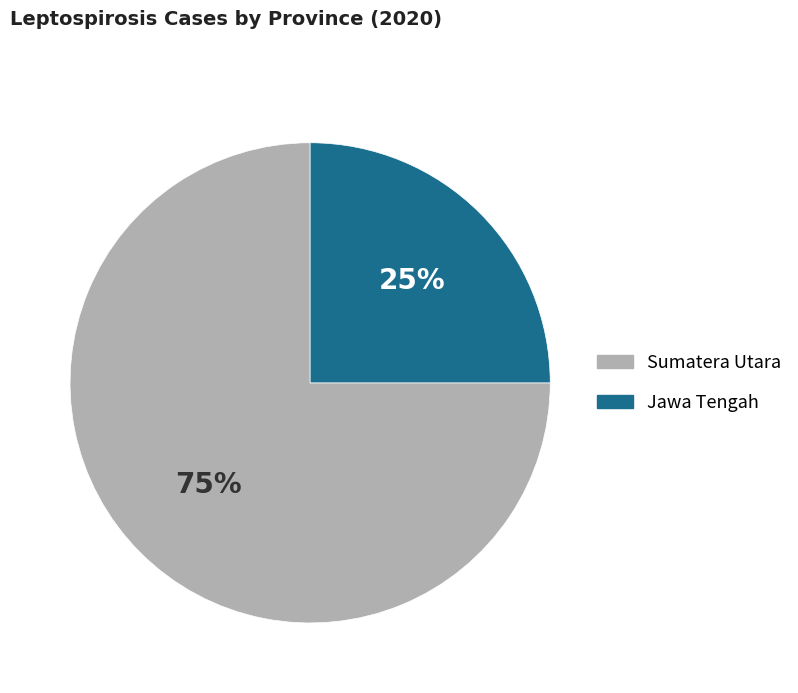

What percentage is the Jawa Tengah slice, to the nearest percent?

25%